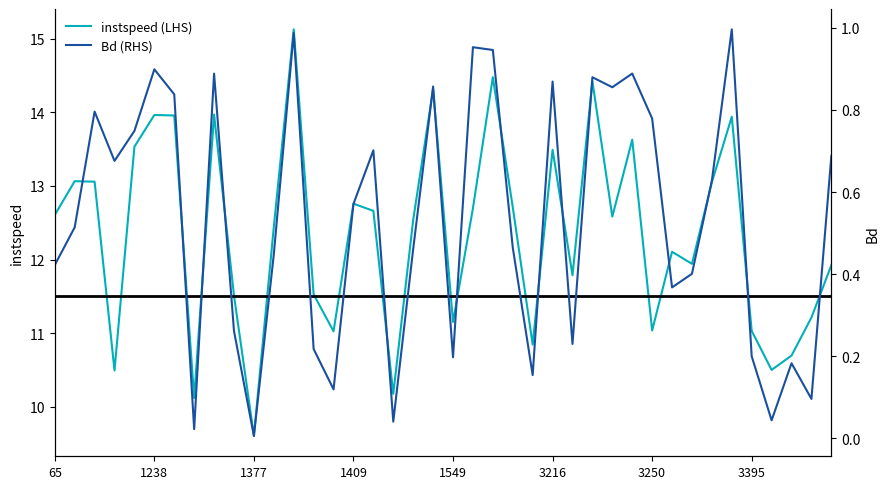

What is the value of the instspeed (LHS) point at the 35th from the left?

13.9